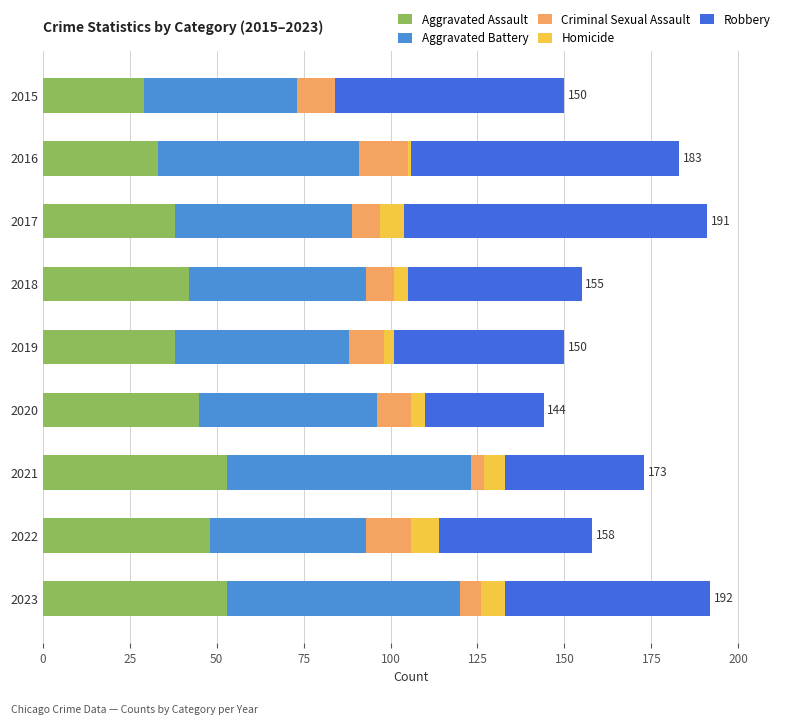

What is the total value across all series at 2023?

192